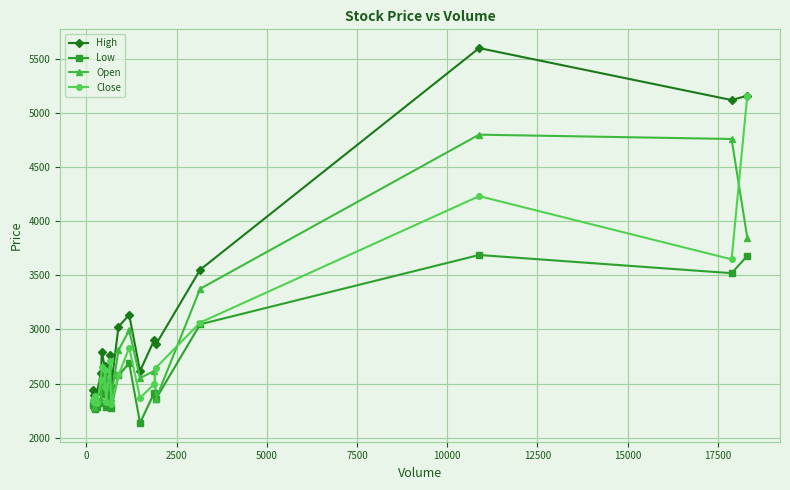

Which series has the widest spread of values?

High